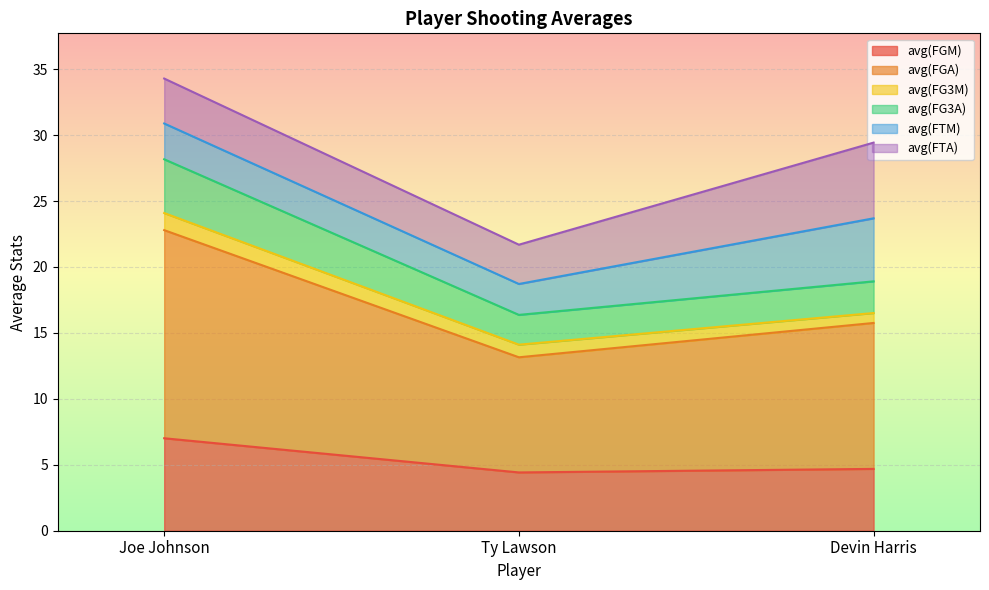

Which category has the highest value in the avg(FGM) series?

Joe Johnson